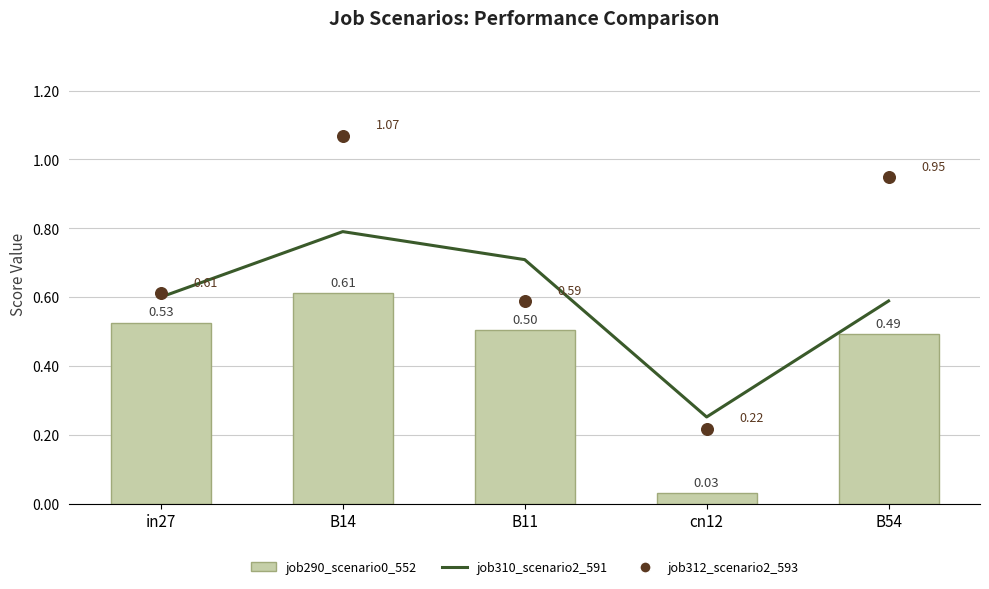

Which series has the widest spread of Y values?

job312_scenario2_593